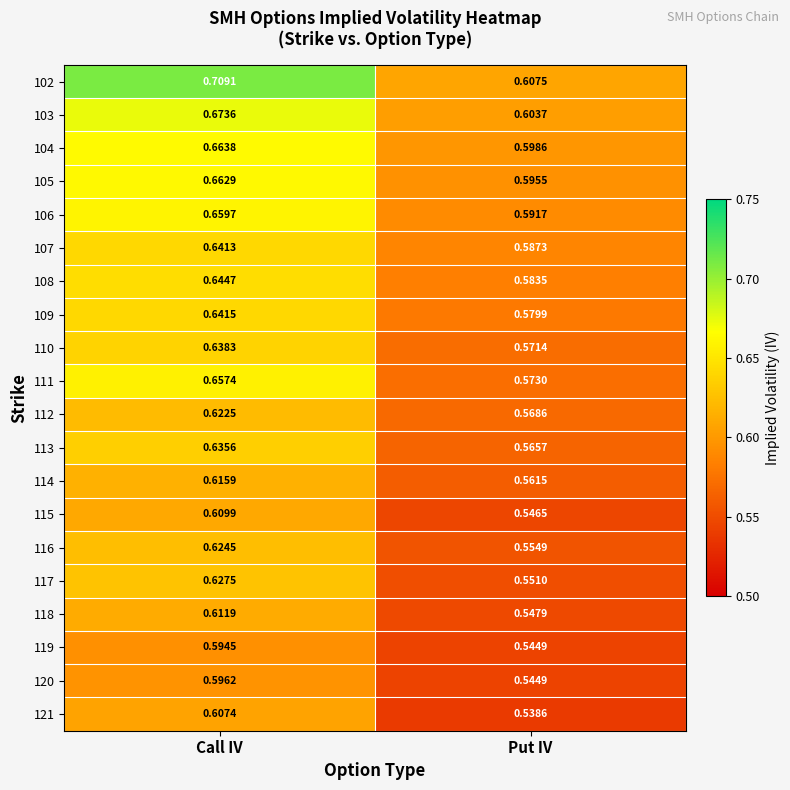

Which category has the lowest value in the 103 series?

Put IV